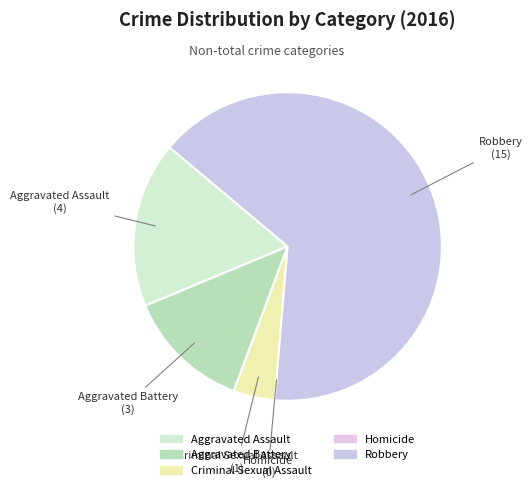

To the nearest percent, what is the difference between the largest and smallest slice percentages?

65%